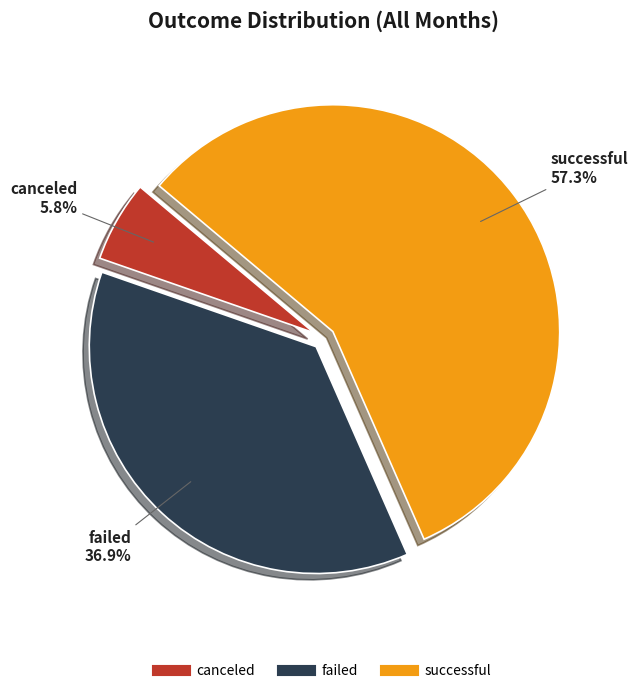

Which has a higher value, successful or failed?

successful